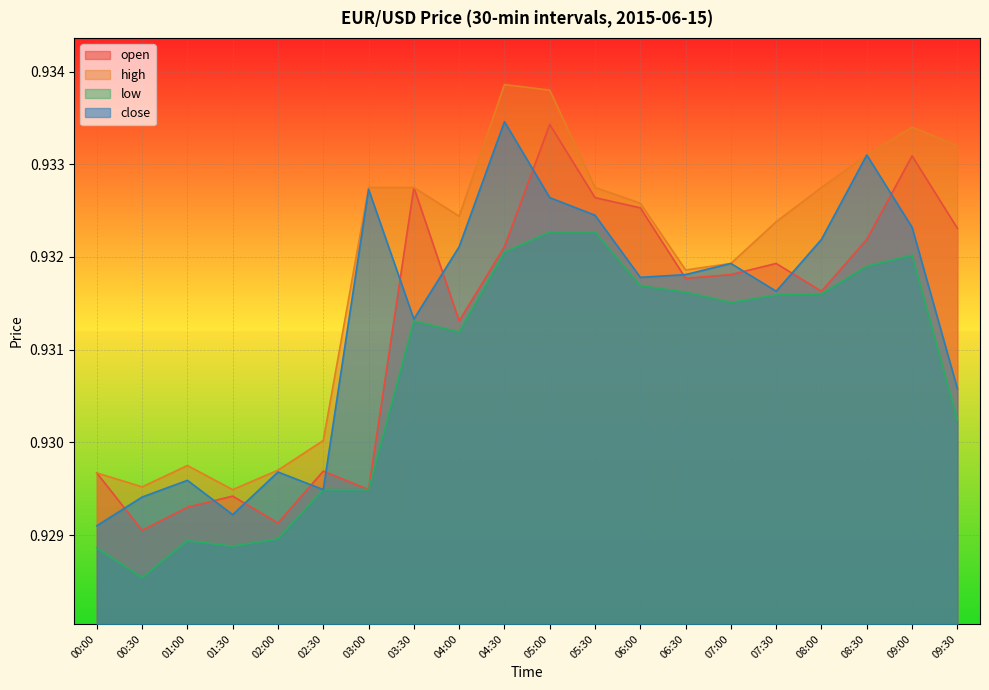

True or false: close and low intersect in this chart.

False